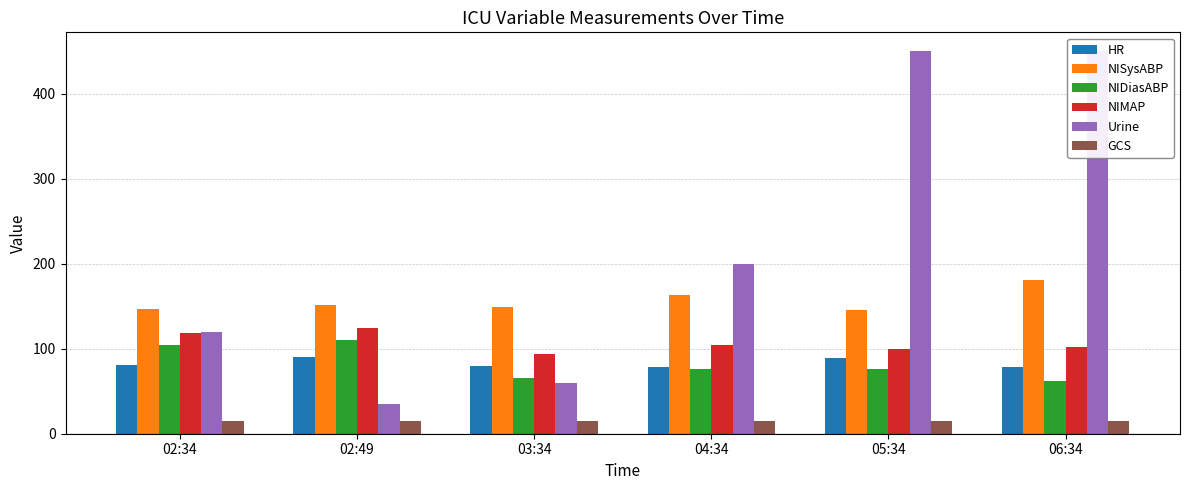

Which label corresponds to the smallest value in the chart?

02:34